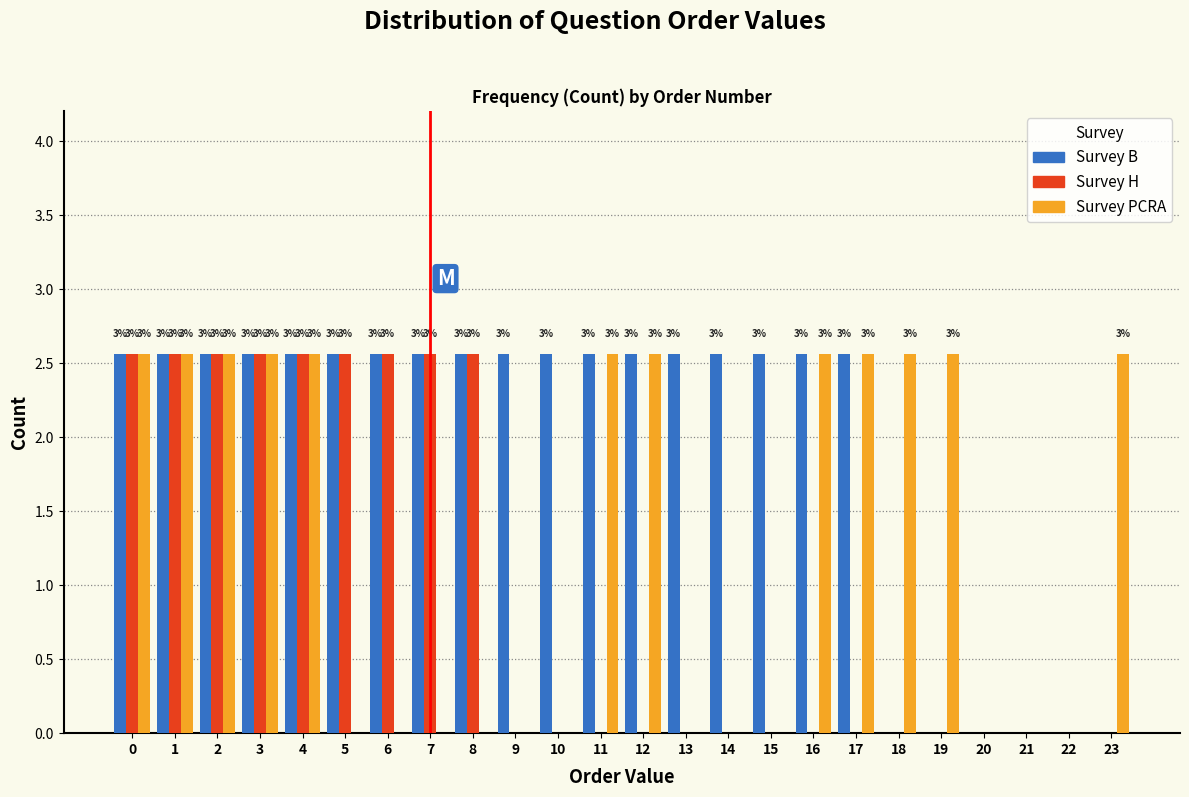

How many groups of bars are there?

24